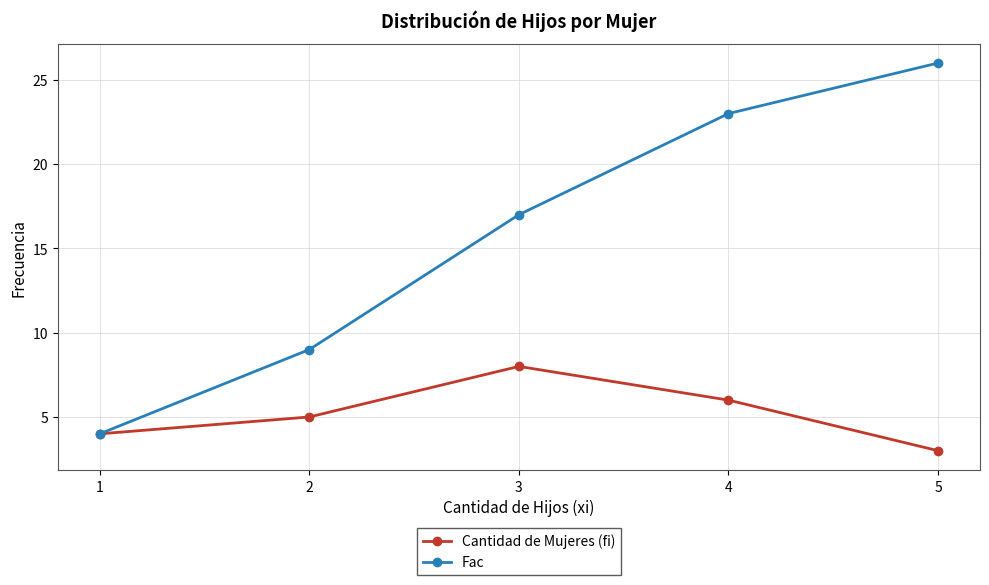

Is this an area chart (filled region under the line)?

No